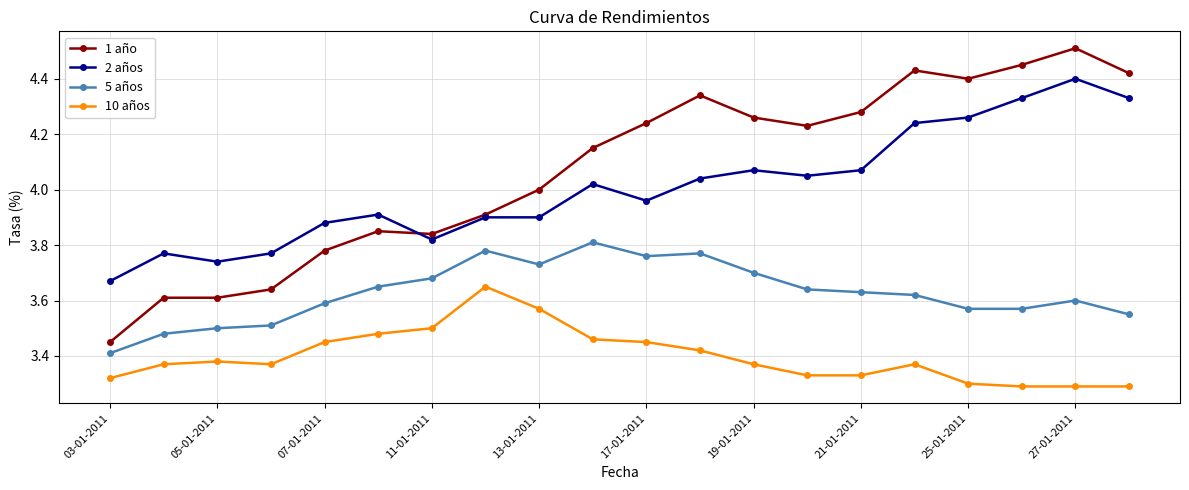

True or false: 10 años and 2 años intersect in this chart.

False